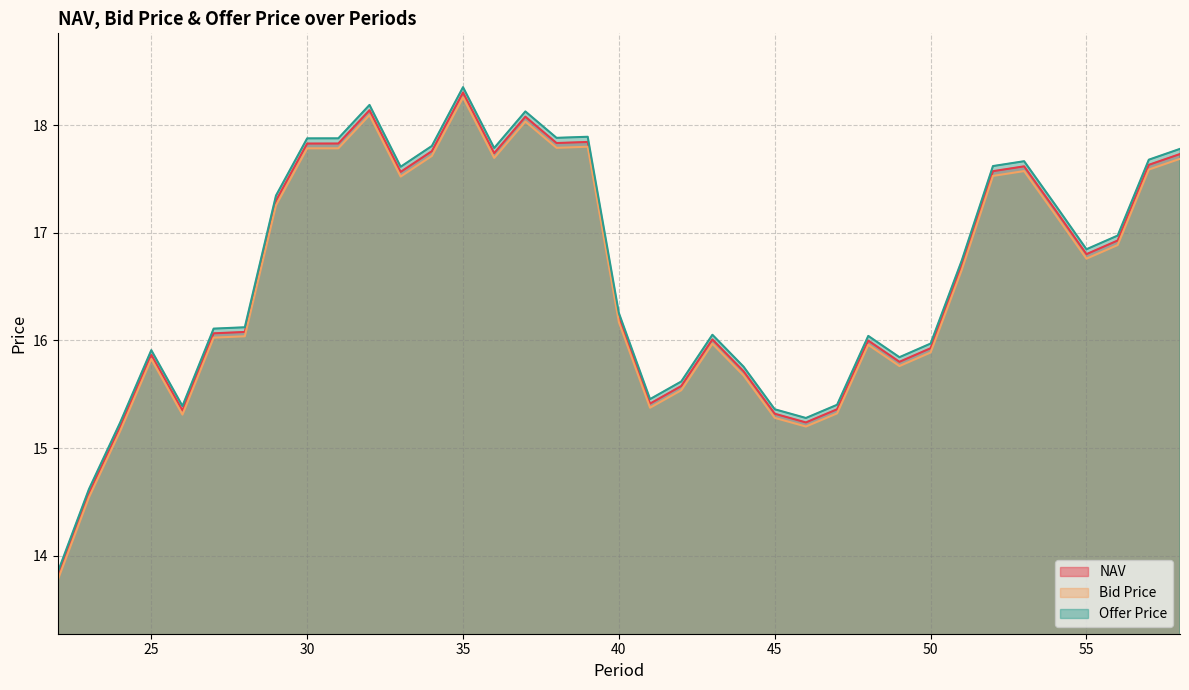

What is the spread (max minus min) of values at 34?

0.1